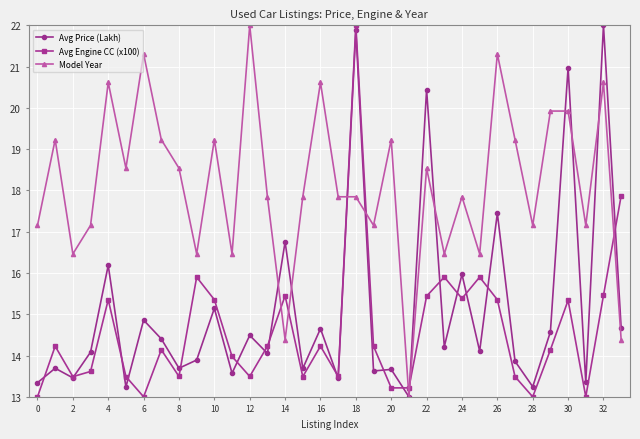

What is the smallest value displayed?

13.0